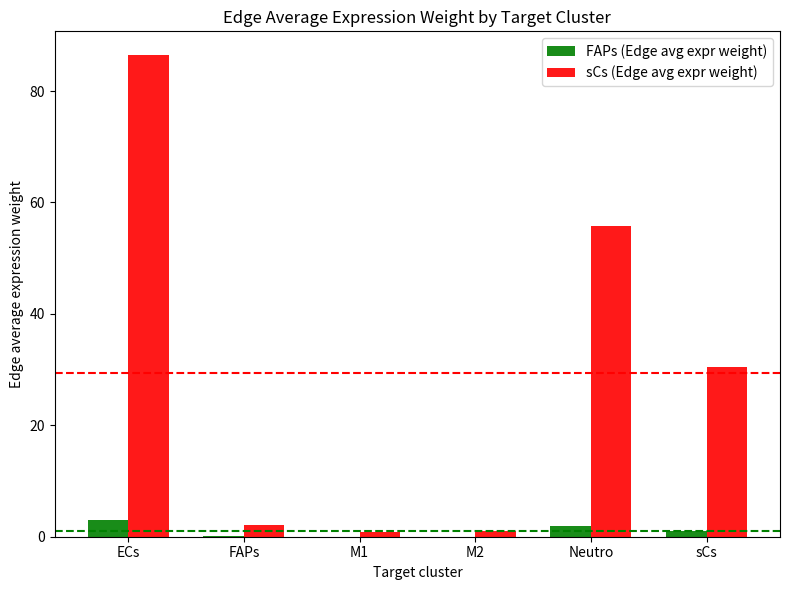

Between ECs and M1, which series saw the biggest shift?

sCs (Edge avg expr weight)